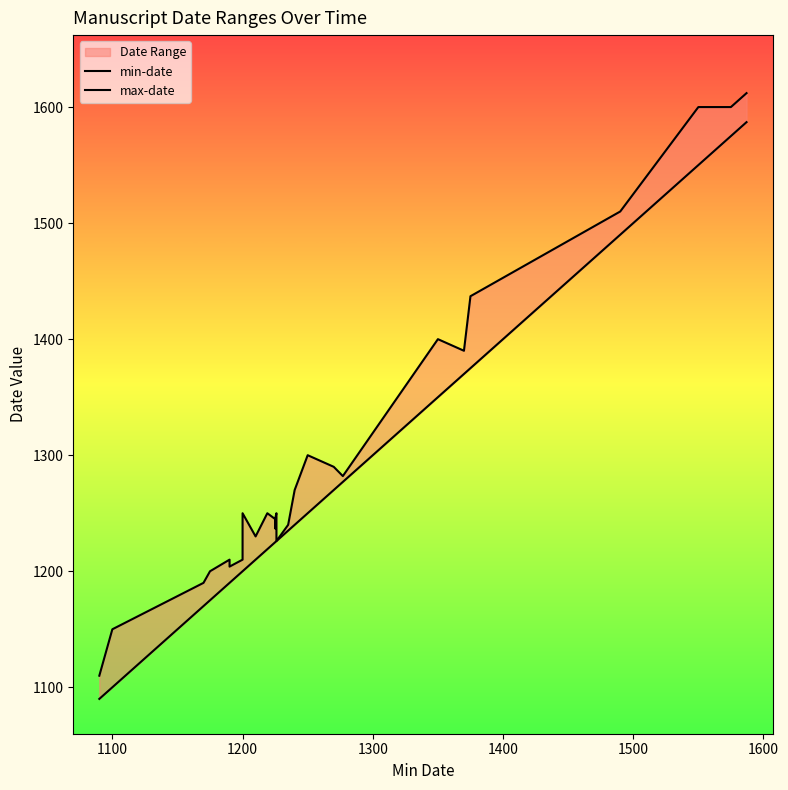

True or false: max-date and min-date intersect in this chart.

False